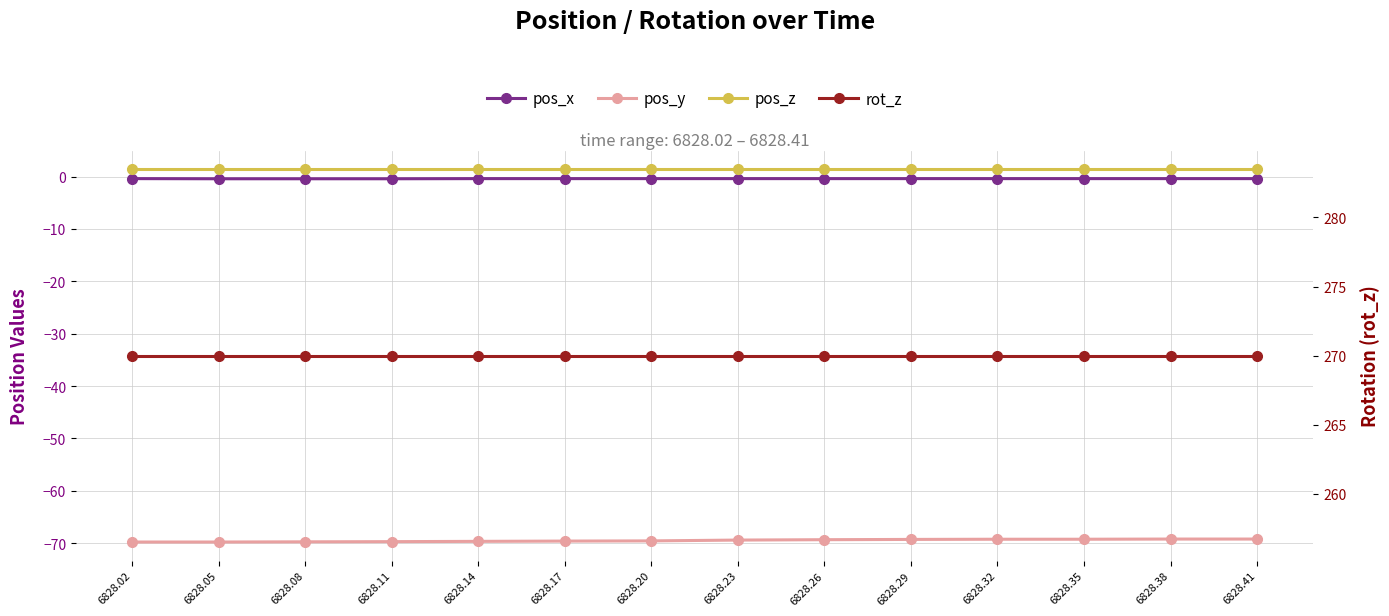

What is the value of the pos_y point at the 10th from the left?

-69.3